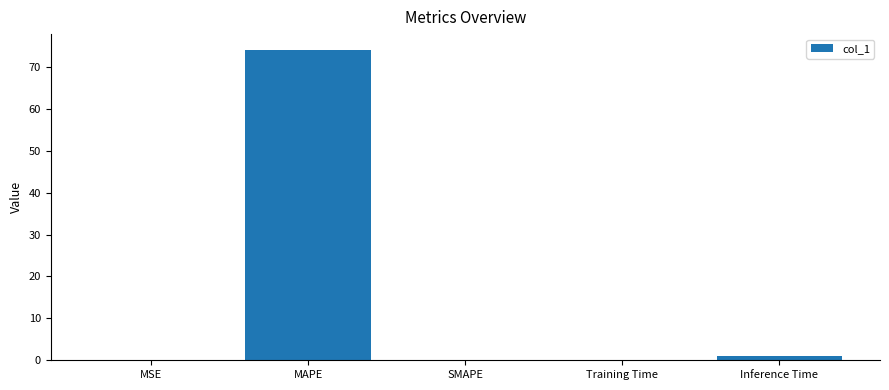

Between Training Time and MAPE, which is larger?

MAPE